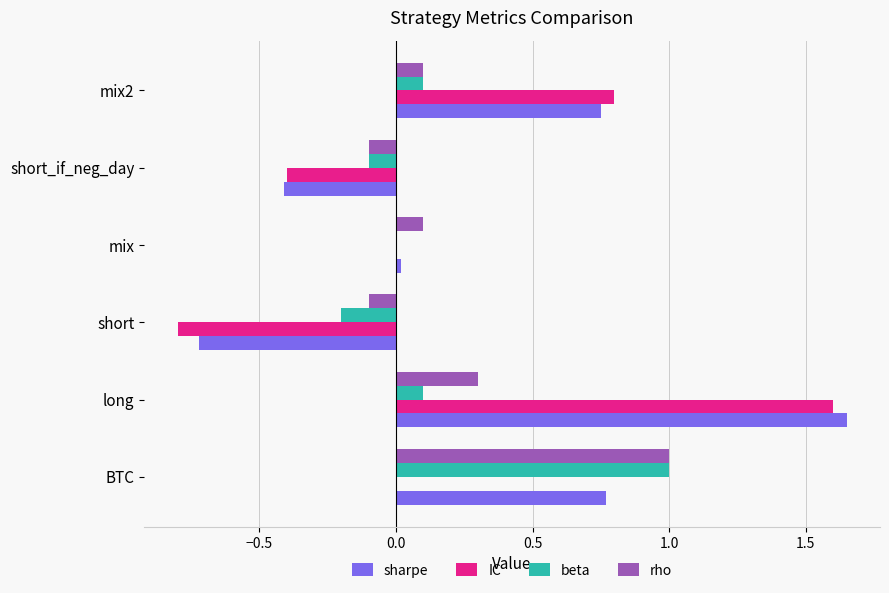

At which category is the sum across all series the highest?

long